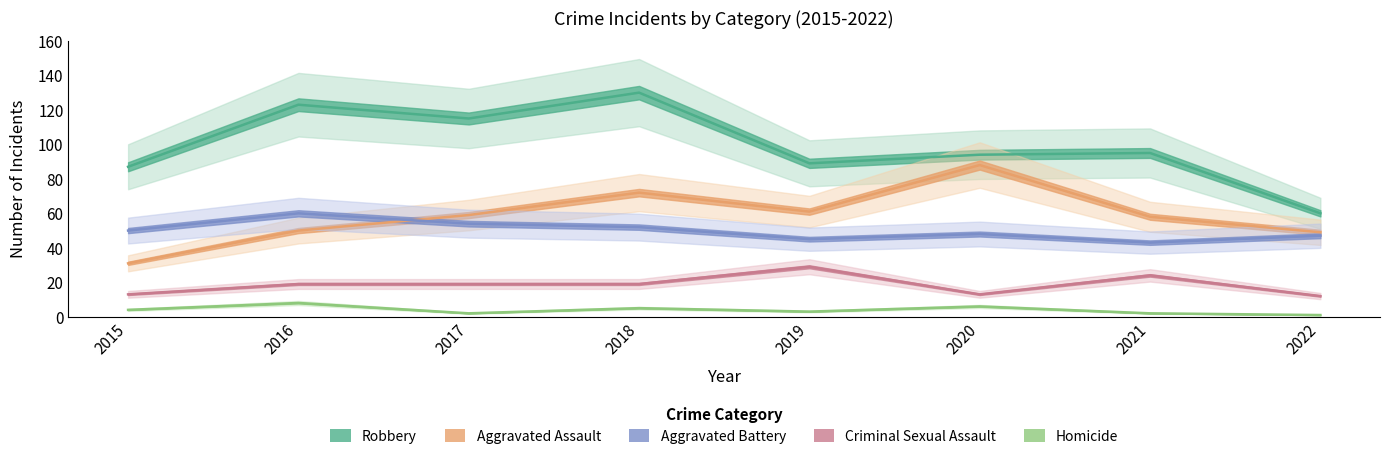

Where is Aggravated Assault nearest to the value 59?

2017